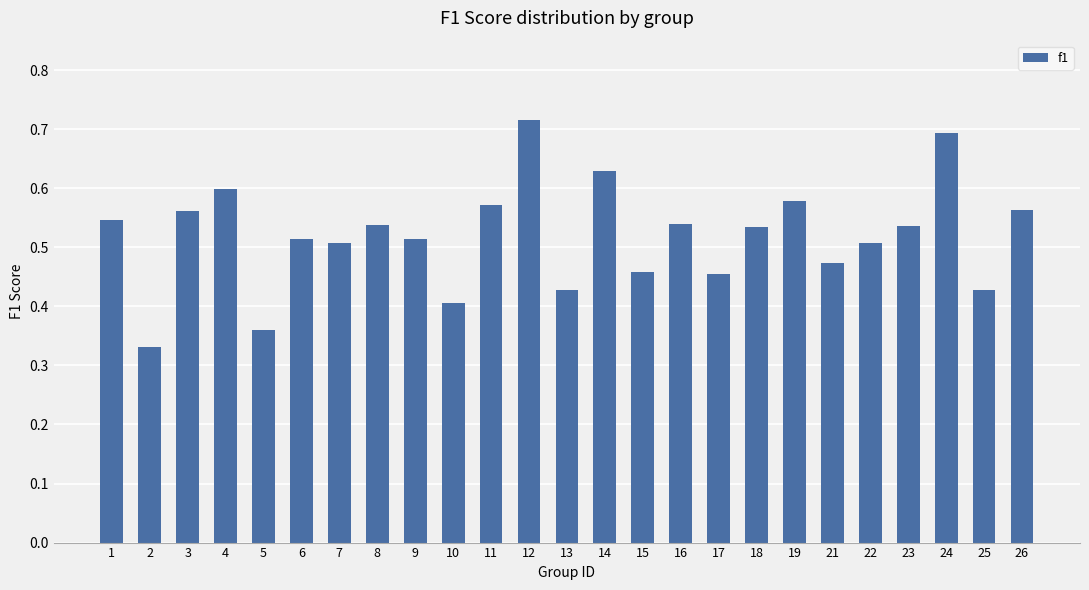

Count the values in the range 0 to 1.

25